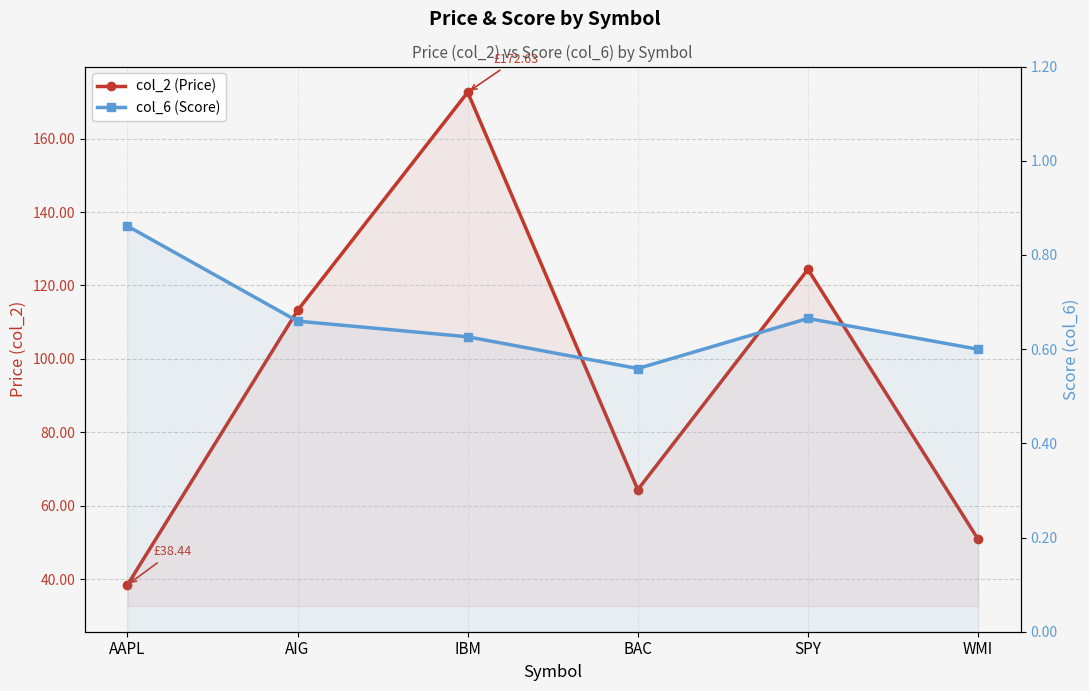

Which series has the largest total across all categories?

col_2 (Price)